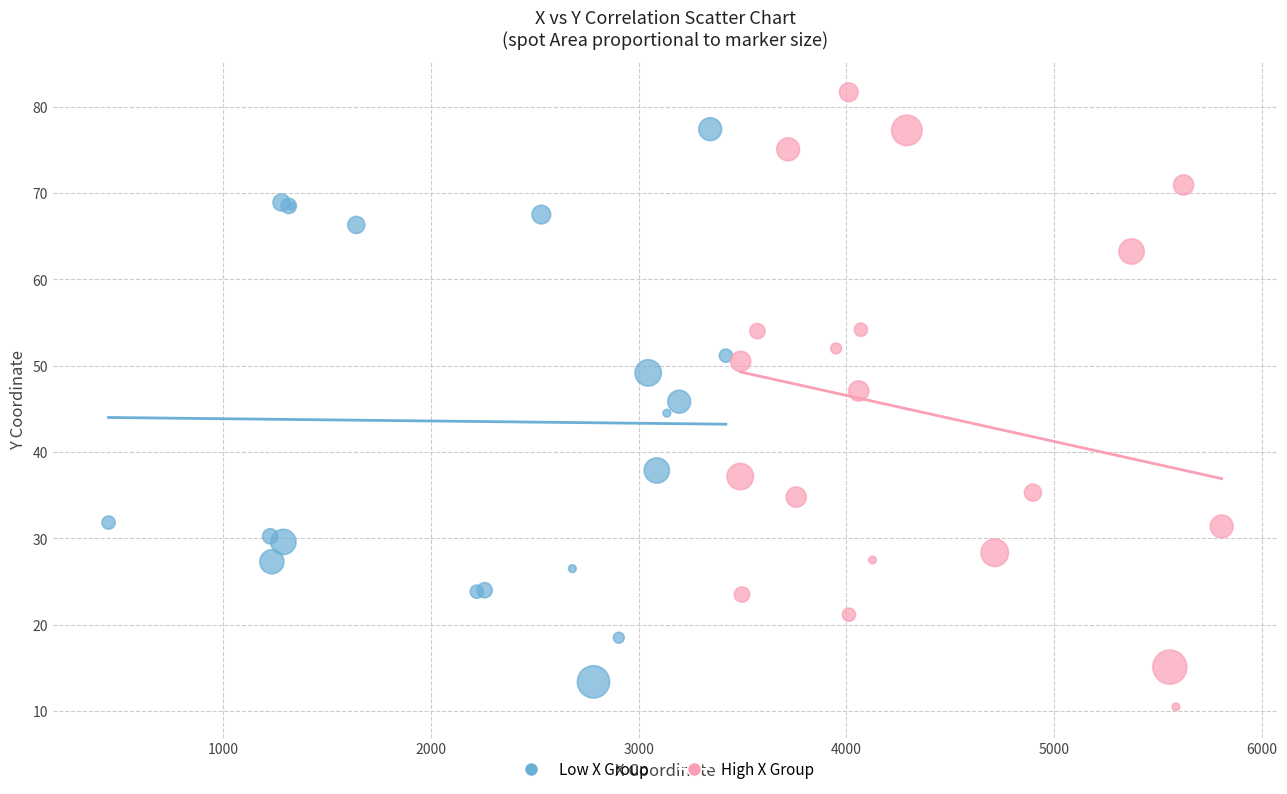

Which series reaches the maximum Y coordinate?

High X Group